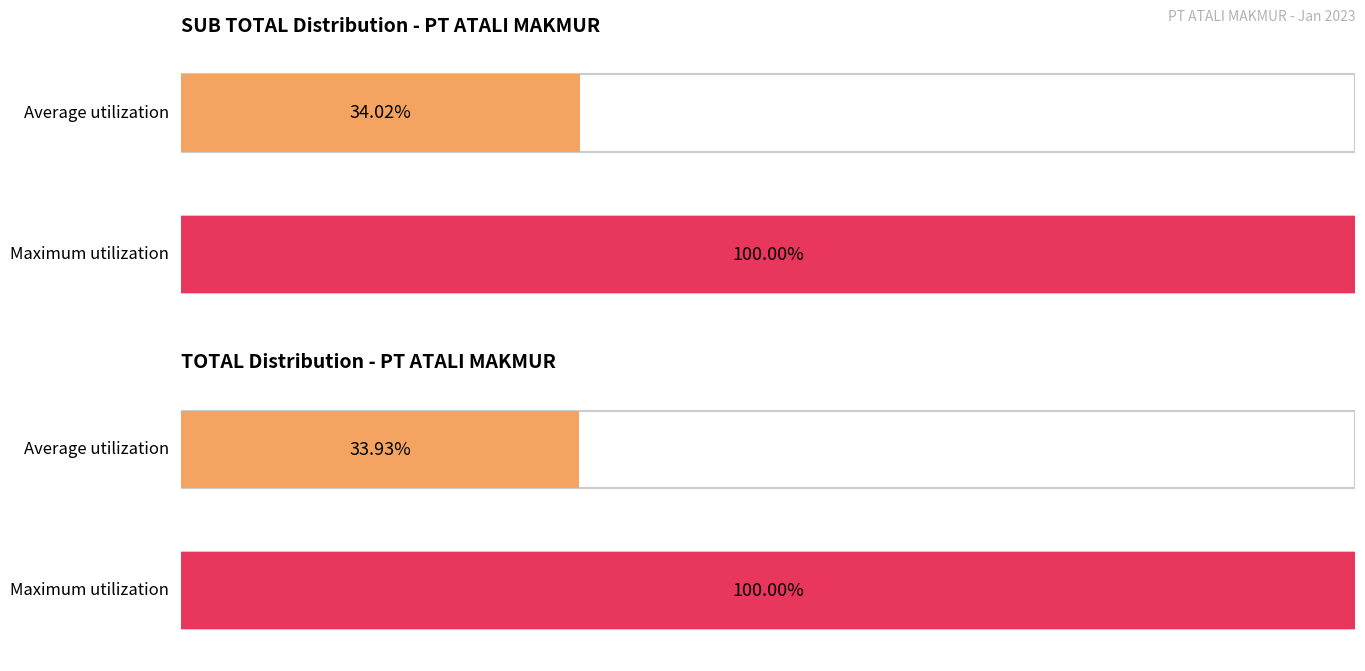

Rank the series by their maximum value, from highest to lowest.

SUB TOTAL, TOTAL